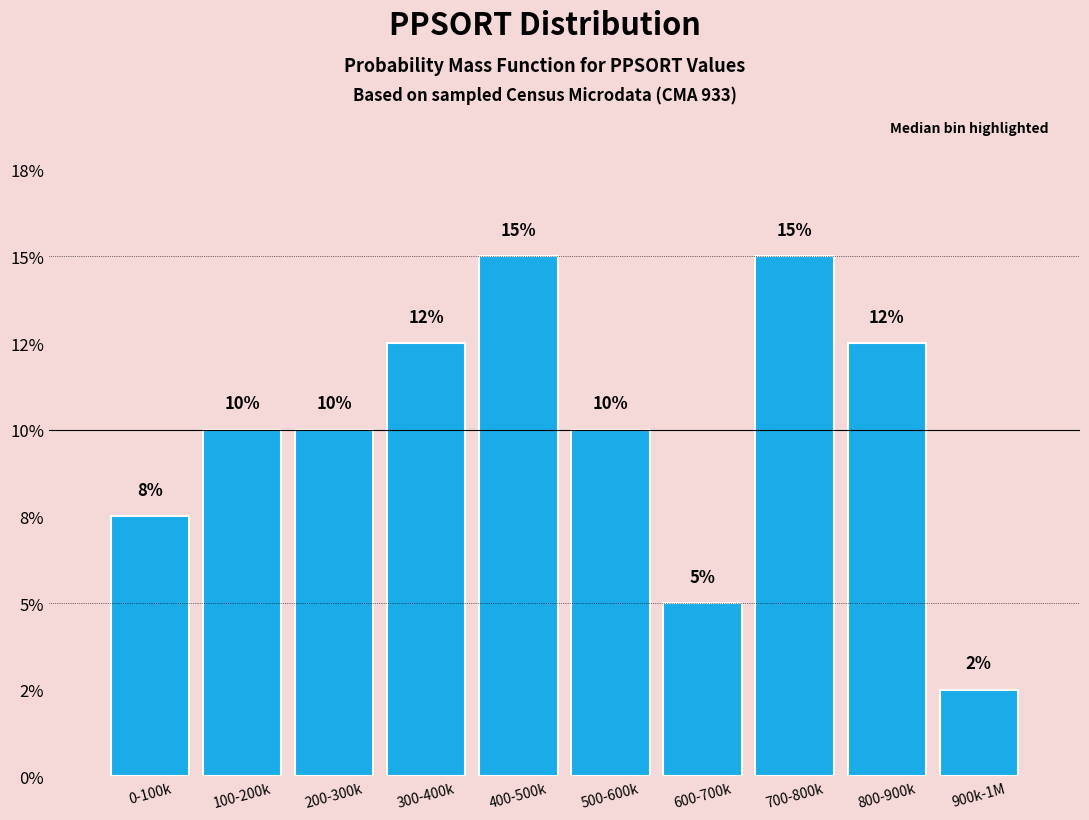

Does the chart contain any negative values?

No